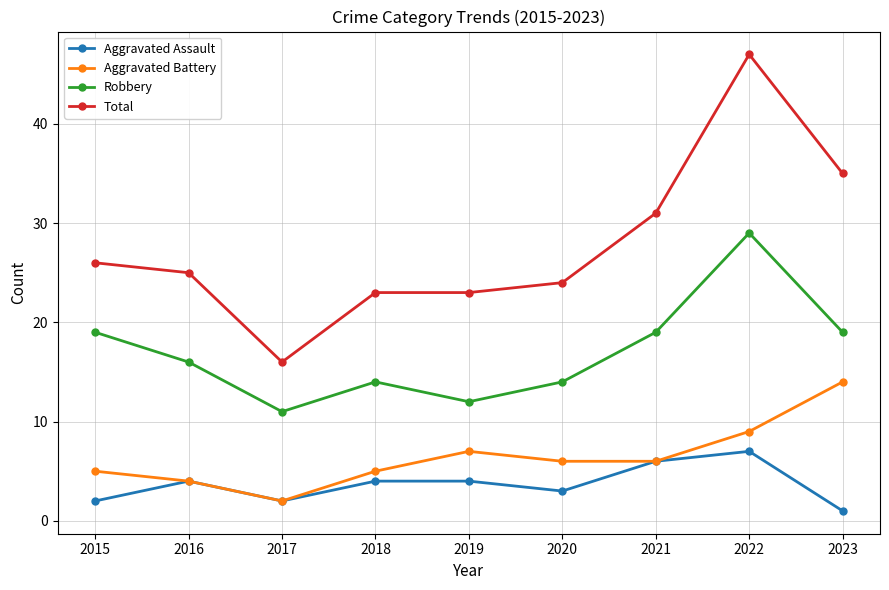

Reading left to right, extract all data points from this chart.

Aggravated Assault: 2015=2	2016=4	2017=2	2018=4	2019=4	2020=3	2021=6	2022=7	2023=1
Aggravated Battery: 2015=5	2016=4	2017=2	2018=5	2019=7	2020=6	2021=6	2022=9	2023=14
Robbery: 2015=19	2016=16	2017=11	2018=14	2019=12	2020=14	2021=19	2022=29	2023=19
Total: 2015=26	2016=25	2017=16	2018=23	2019=23	2020=24	2021=31	2022=47	2023=35